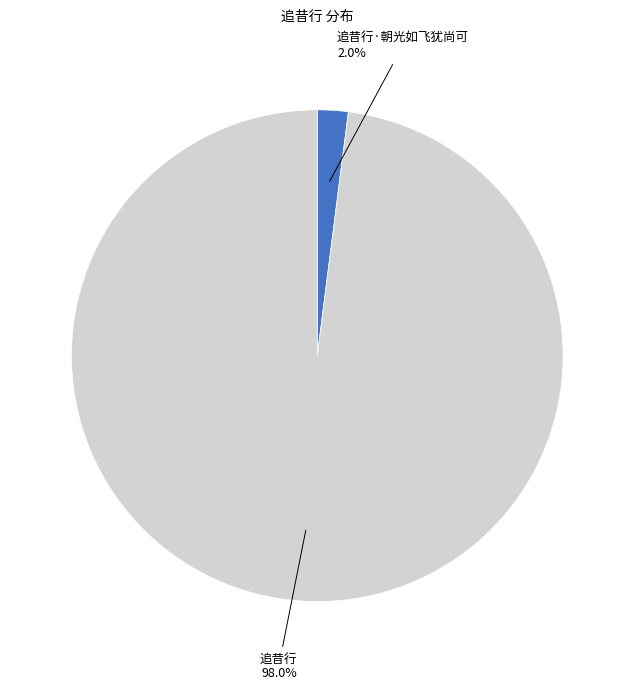

How many slices are in this pie chart?

2